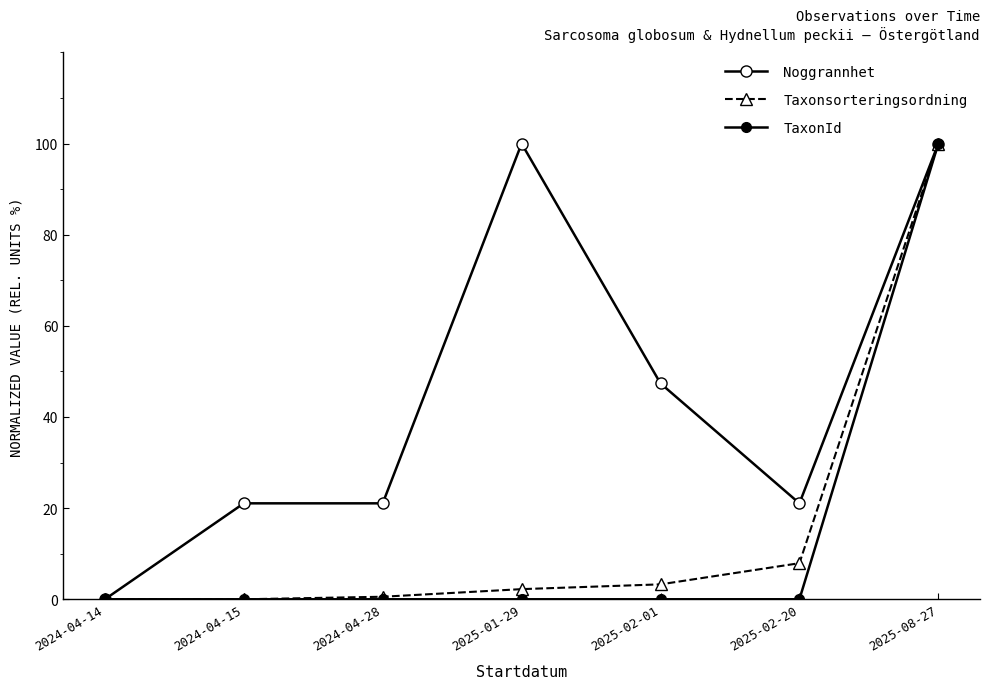

Does the chart display data point markers on the line(s)?

Yes